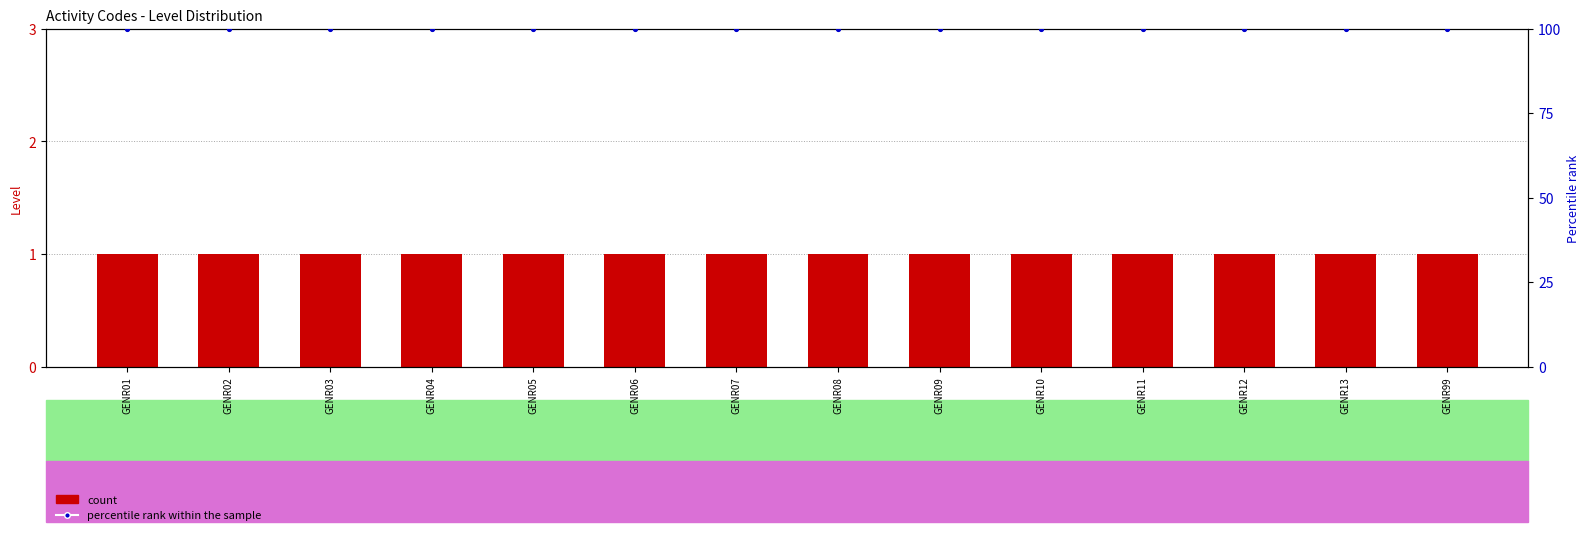

At which category is the sum across all series the highest?

GENR01